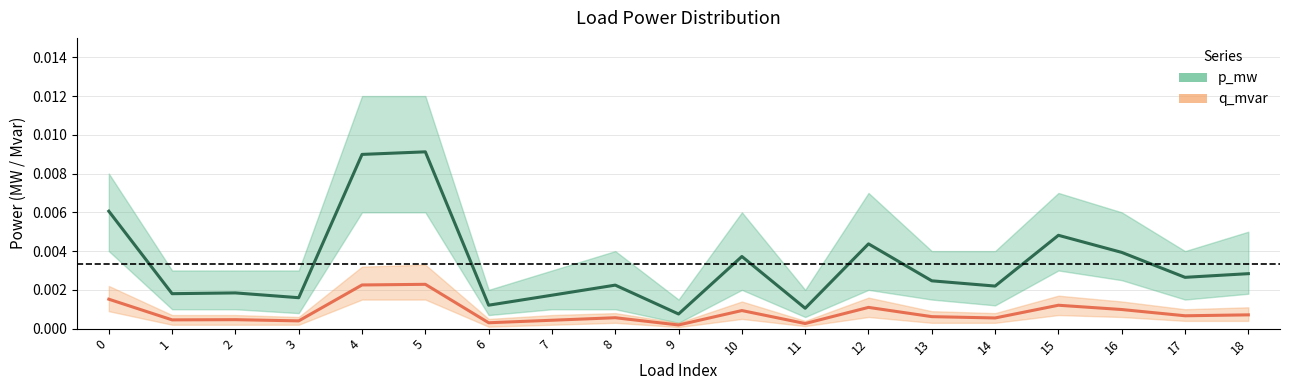

True or false: q_mvar and p_mw cross at least once.

False